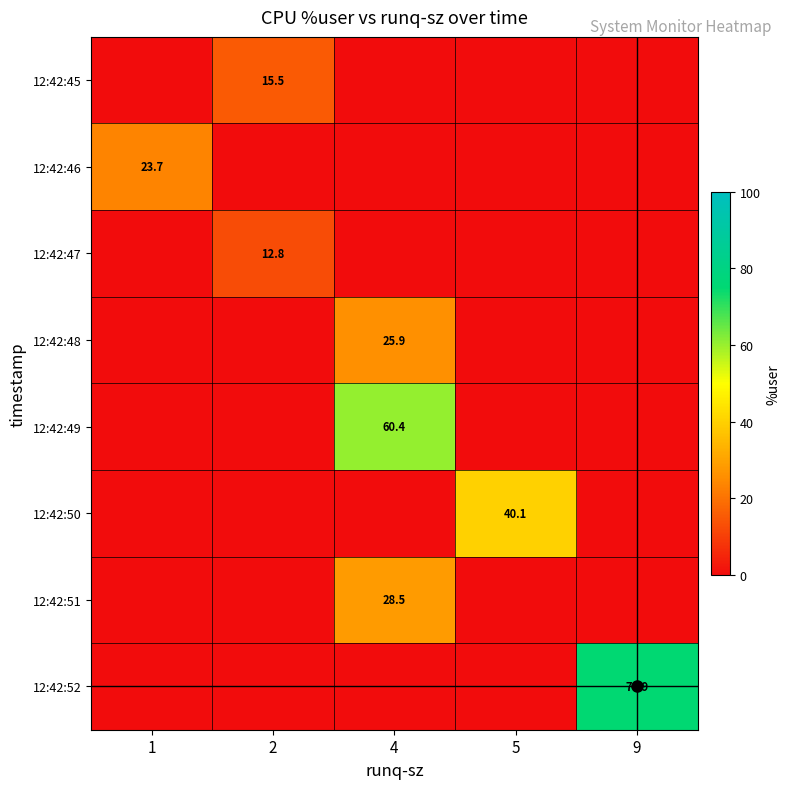

How many positive values does the row_4 series have?

1